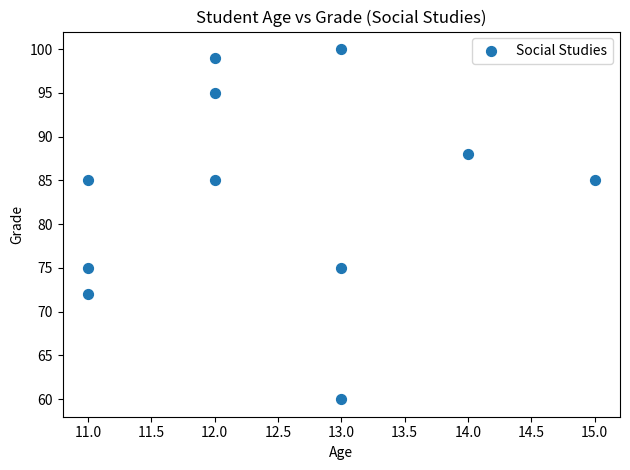

What is the range of X values (max minus min)?

4